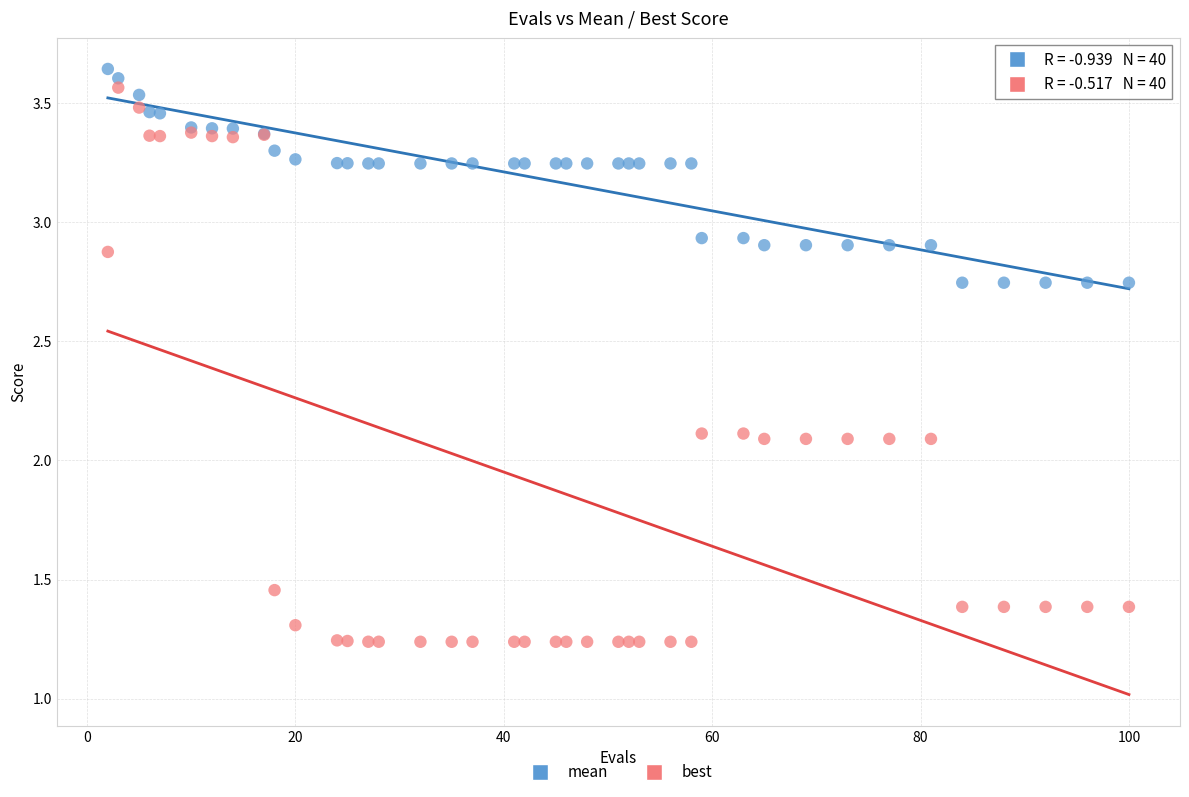

What is the X range (max minus min) for the scatter plot?

98.0